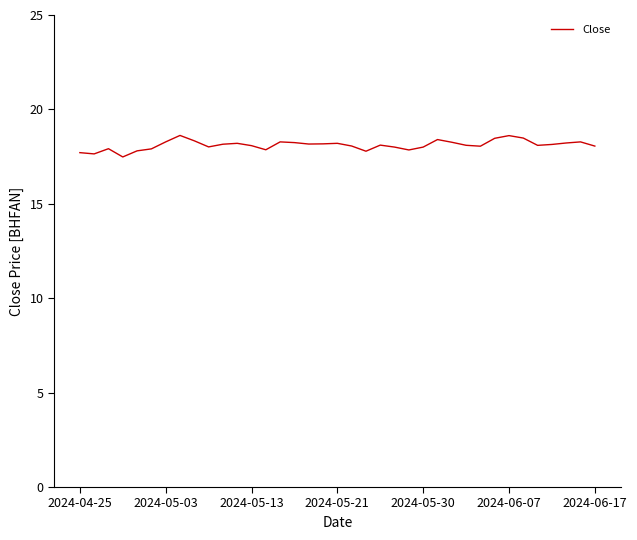

Does the chart have visible grid lines?

No